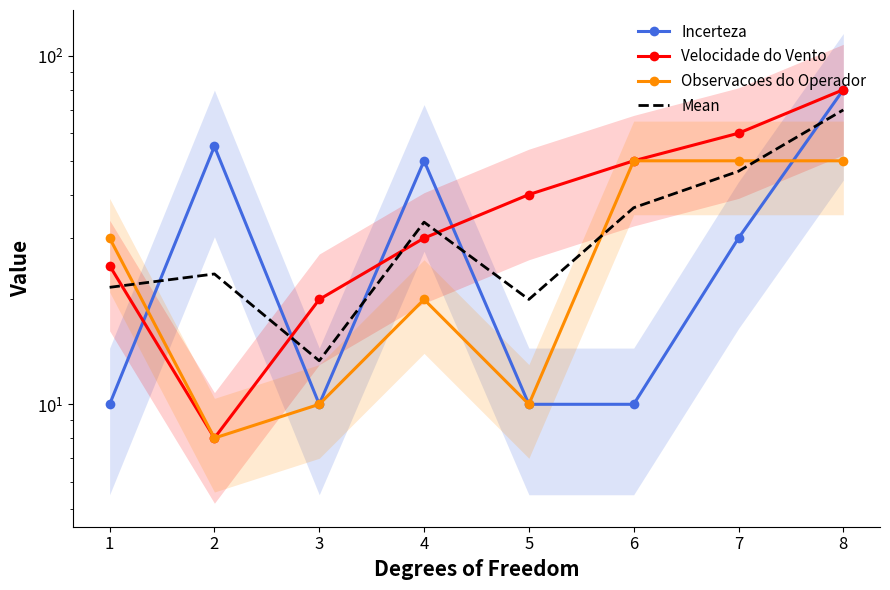

Where do Observacoes do Operador and Mean first cross each other?

1 and 2